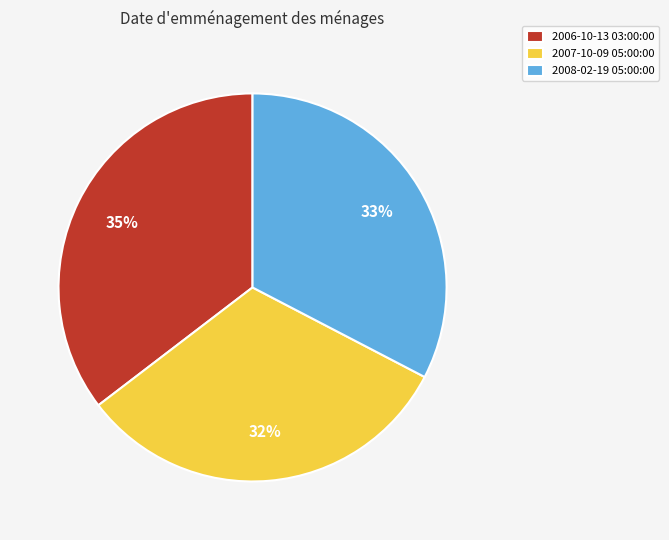

True or false: 2007-10-09 05:00:00 accounts for 27% of the total.

False